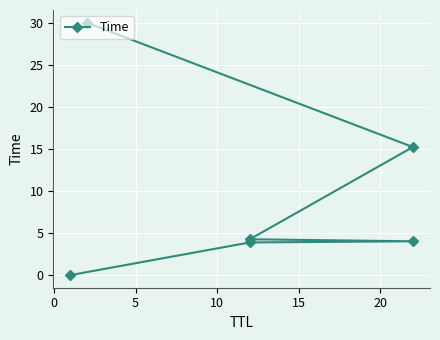

What is the ratio of the value at 10 to the value at 15?

0.3